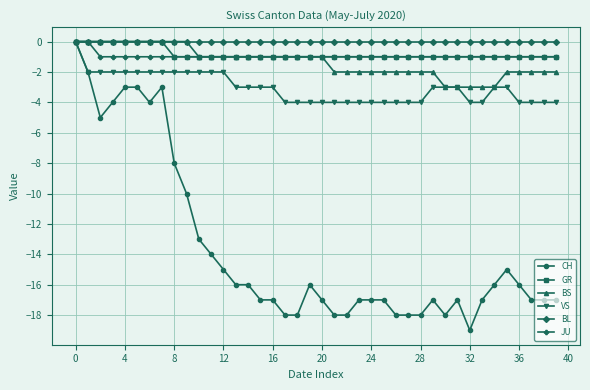

Reading left to right, transcribe all the data shown in this chart.

CH: 0	-2	-5	-4	-3	-3	-4	-3	-8	-10	-13	-14	-15	-16	-16	-17	-17	-18	-18	-16	-17	-18	-18	-17	-17	-17	-18	-18	-18	-17	-18	-17	-19	-17	-16	-15	-16	-17	-17	-17
GR: 0	0	0	0	0	0	0	0	-1	-1	-1	-1	-1	-1	-1	-1	-1	-1	-1	-1	-1	-1	-1	-1	-1	-1	-1	-1	-1	-1	-1	-1	-1	-1	-1	-1	-1	-1	-1	-1
BS: 0	0	0	0	0	0	0	0	0	0	-1	-1	-1	-1	-1	-1	-1	-1	-1	-1	-1	-2	-2	-2	-2	-2	-2	-2	-2	-2	-3	-3	-3	-3	-3	-2	-2	-2	-2	-2
VS: 0	-2	-2	-2	-2	-2	-2	-2	-2	-2	-2	-2	-2	-3	-3	-3	-3	-4	-4	-4	-4	-4	-4	-4	-4	-4	-4	-4	-4	-3	-3	-3	-4	-4	-3	-3	-4	-4	-4	-4
BL: 0	0	0	0	0	0	0	0	0	0	0	0	0	0	0	0	0	0	0	0	0	0	0	0	0	0	0	0	0	0	0	0	0	0	0	0	0	0	0	0
JU: 0	0	-1	-1	-1	-1	-1	-1	-1	-1	-1	-1	-1	-1	-1	-1	-1	-1	-1	-1	-1	-1	-1	-1	-1	-1	-1	-1	-1	-1	-1	-1	-1	-1	-1	-1	-1	-1	-1	-1